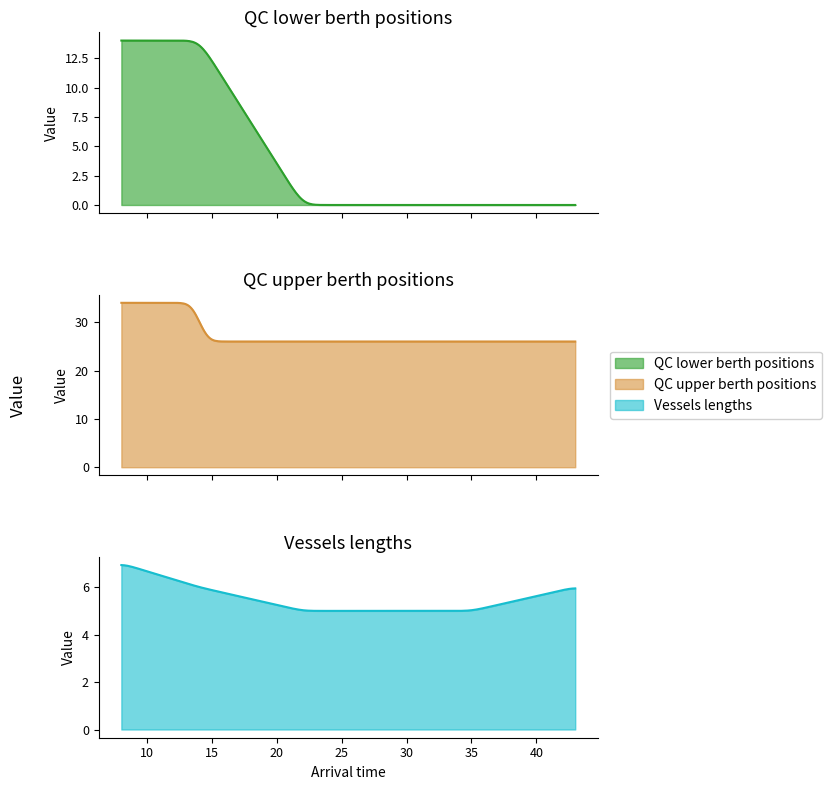

What is the maximum value for Vessels lengths?

7